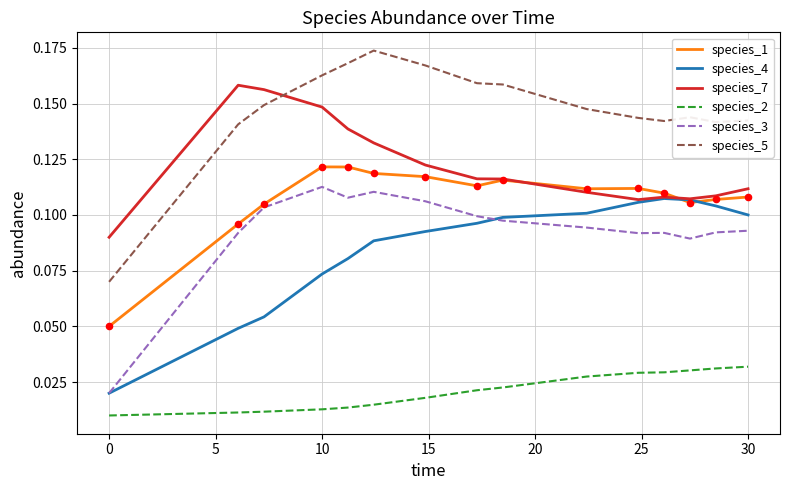

Which series has the largest range (max minus min)?

species_5